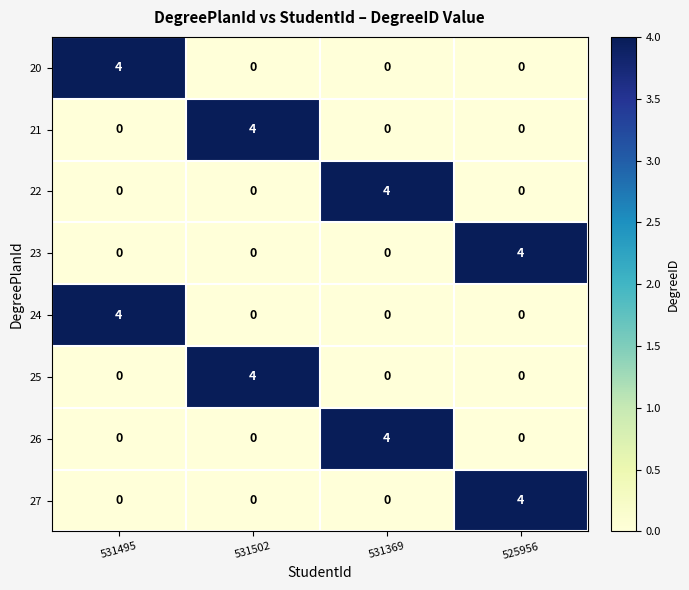

The value of 21 at 525956 is 1. True or false?

False